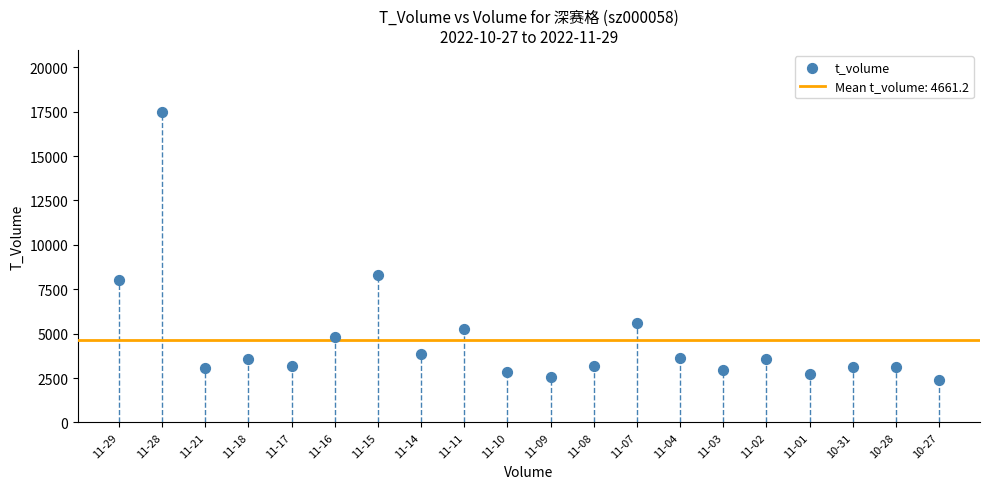

What Y value in the scatter plot is closest to 9926?

8328